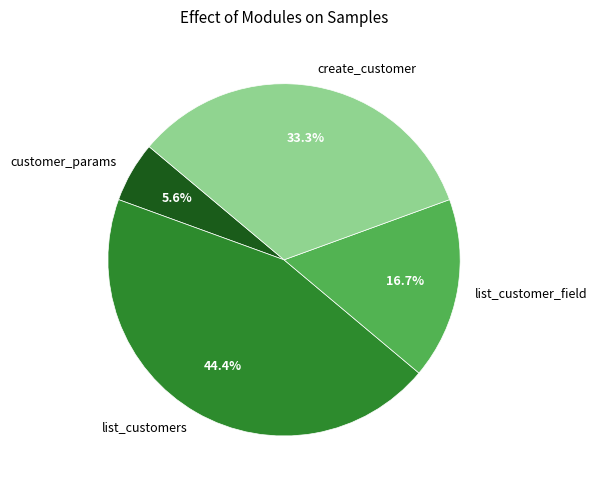

Which slice is the smallest?

customer_params